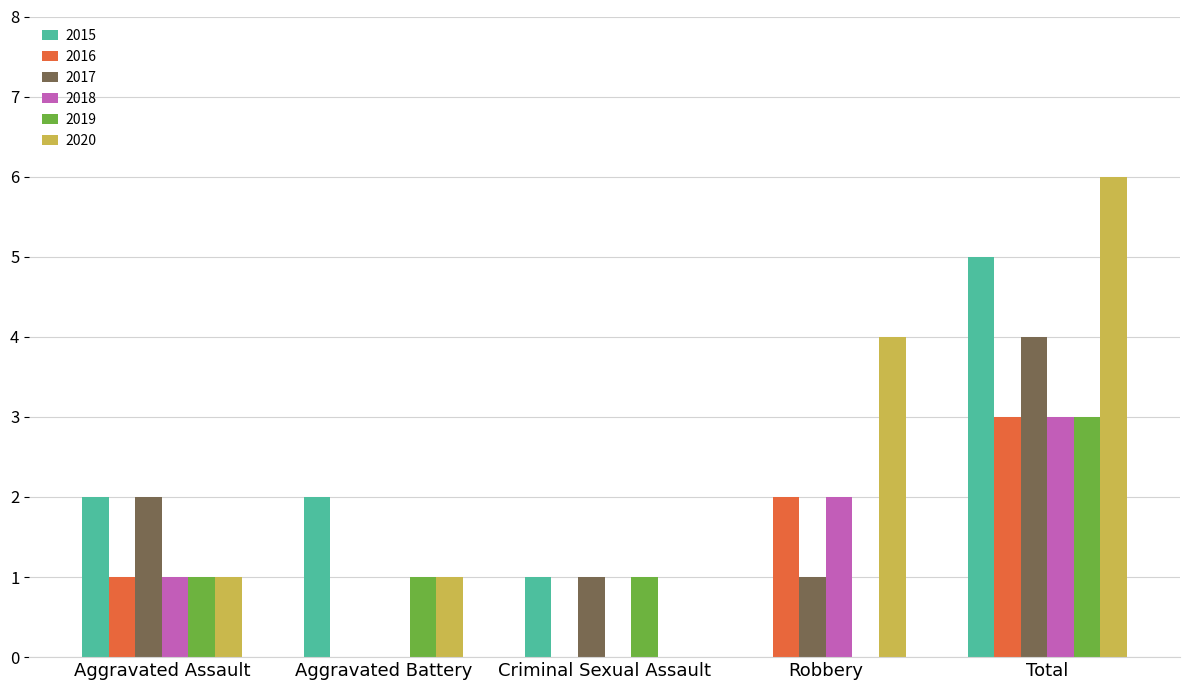

The 2018 series shows 5 at Total. True or false?

False